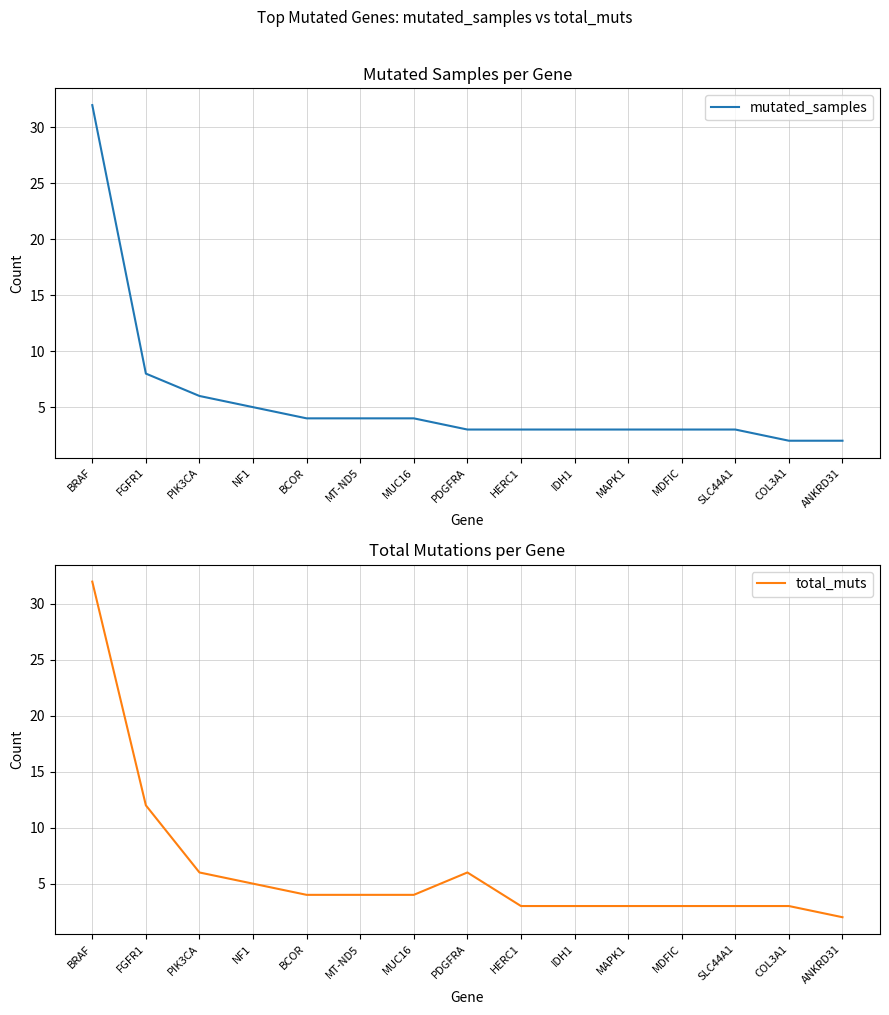

How many lines are shown in the chart?

2